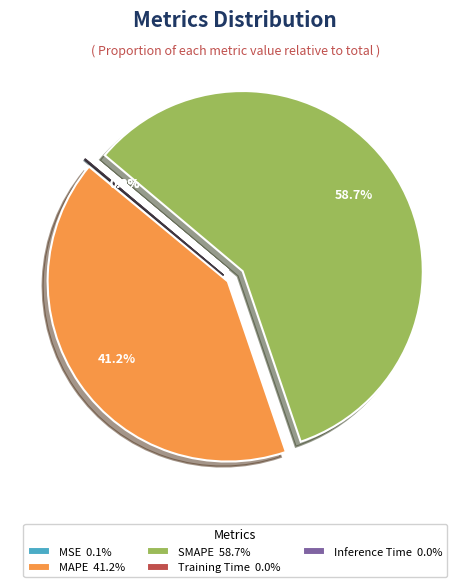

Does Training Time account for over 50% of the chart?

No